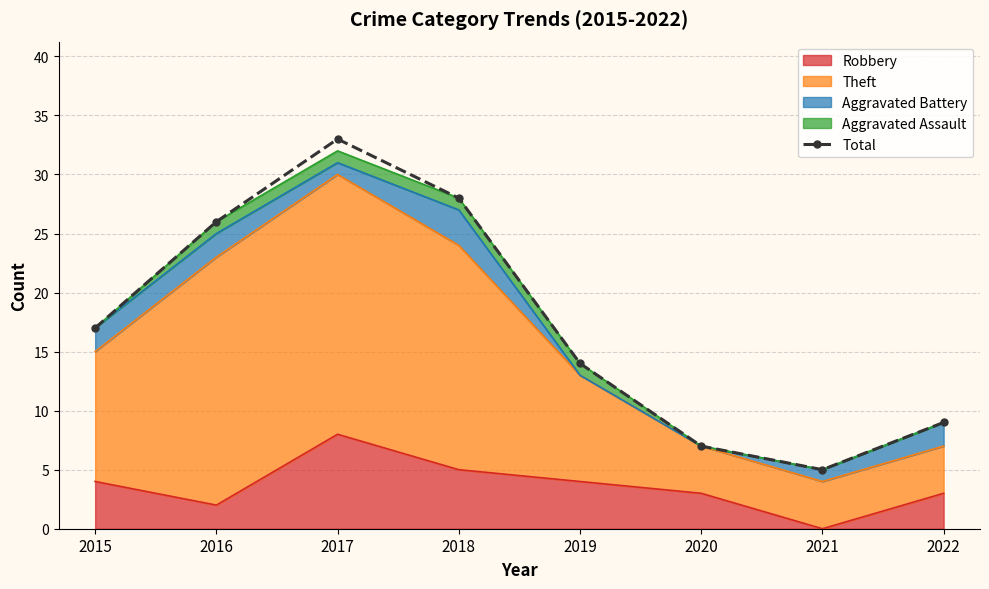

What is the average value?

17